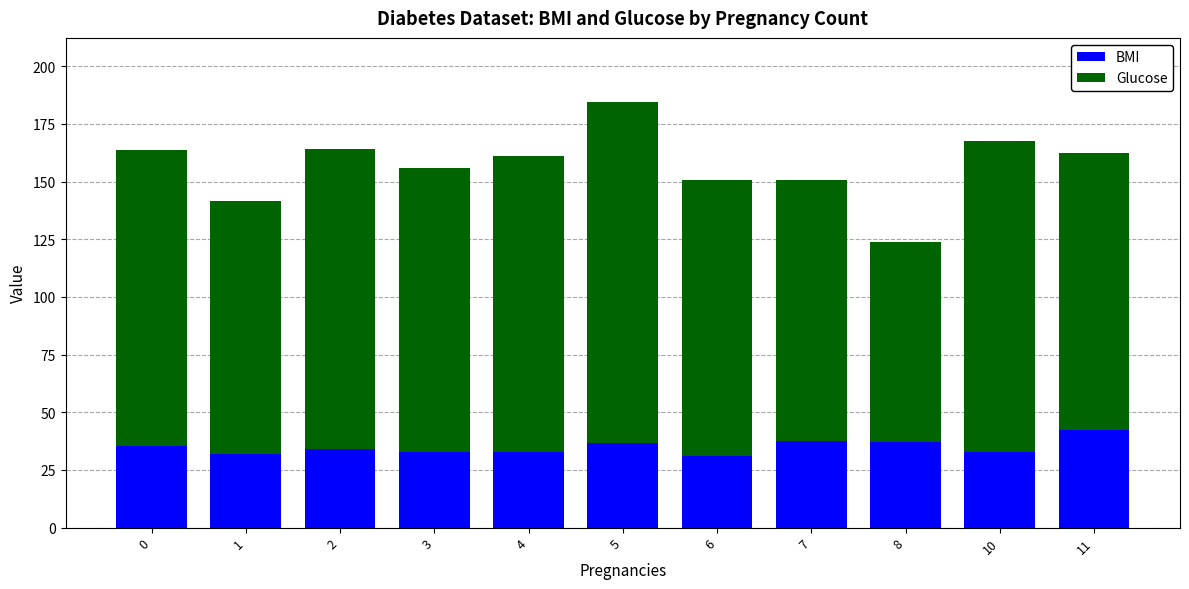

What is the average value of the BMI series?

34.9